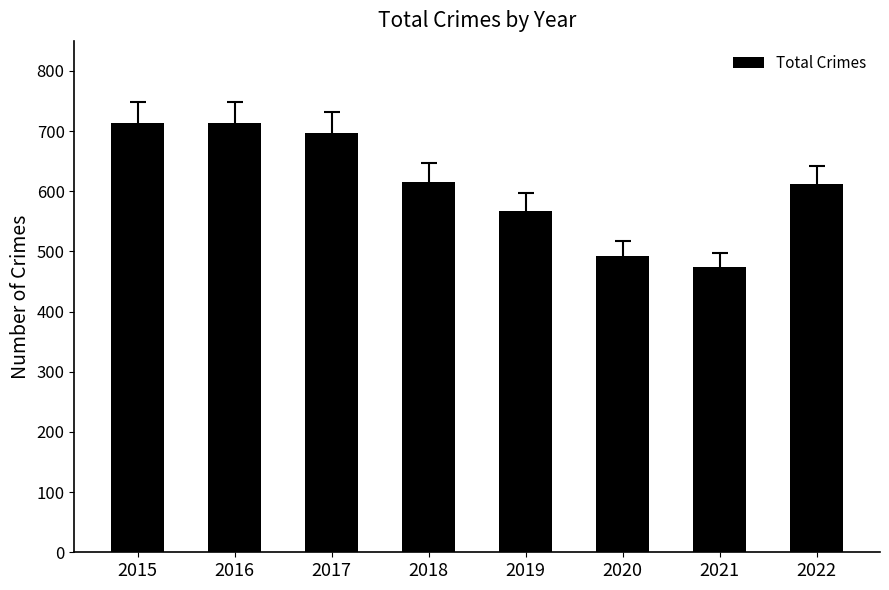

What is the ratio of the value at 2019 to the value at 2017?

0.8